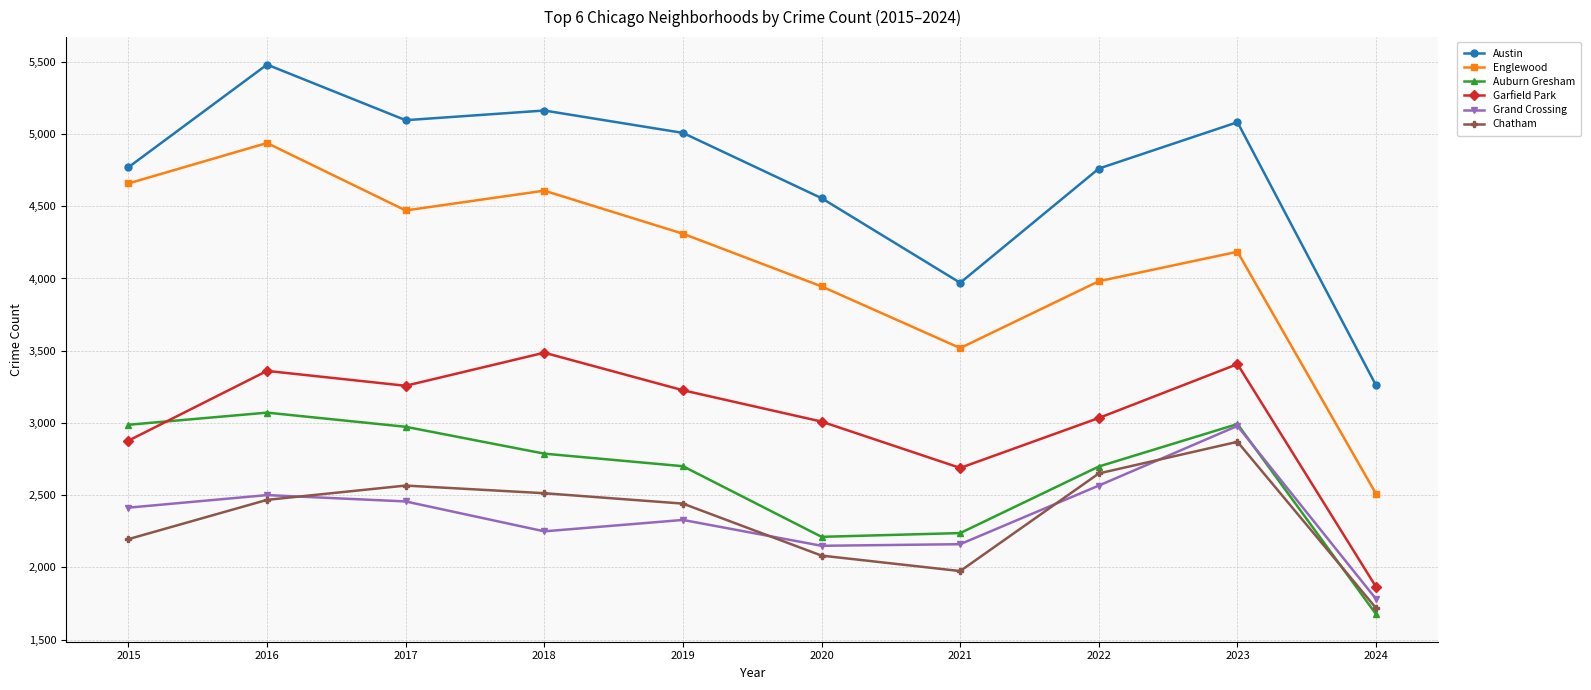

List the labels in order of Englewood value, smallest first.

2024, 2021, 2020, 2022, 2023, 2019, 2017, 2018, 2015, 2016